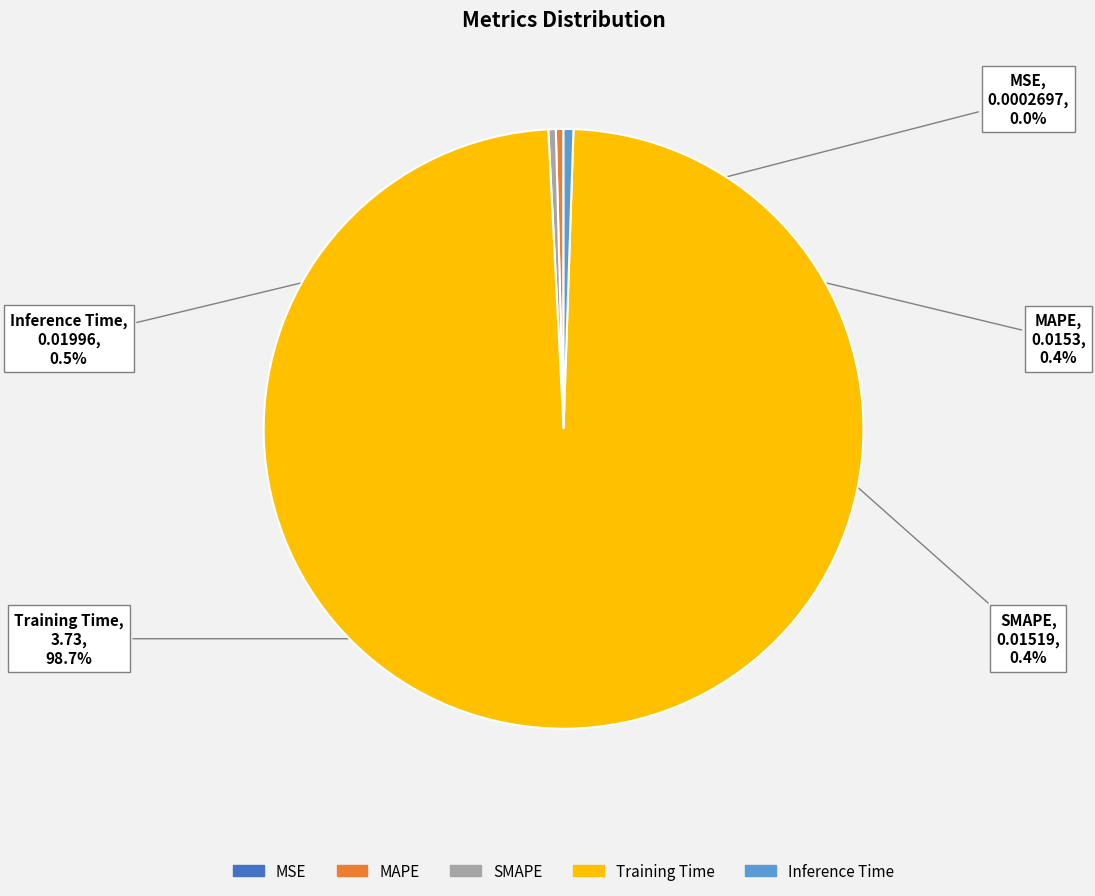

What portion of the pie excludes MAPE?

99.6%